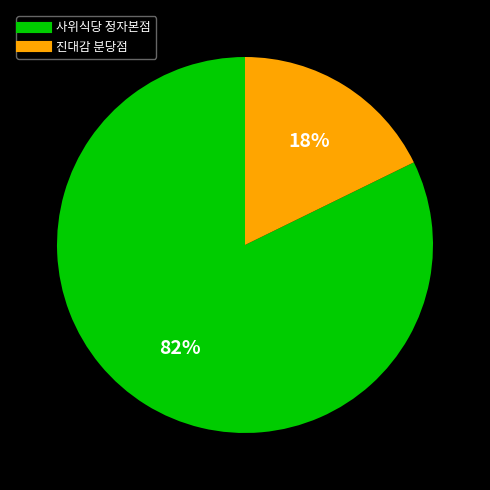

Do 사위식당 정자본점 and 진대감 분당점 together represent more than half of the pie?

Yes